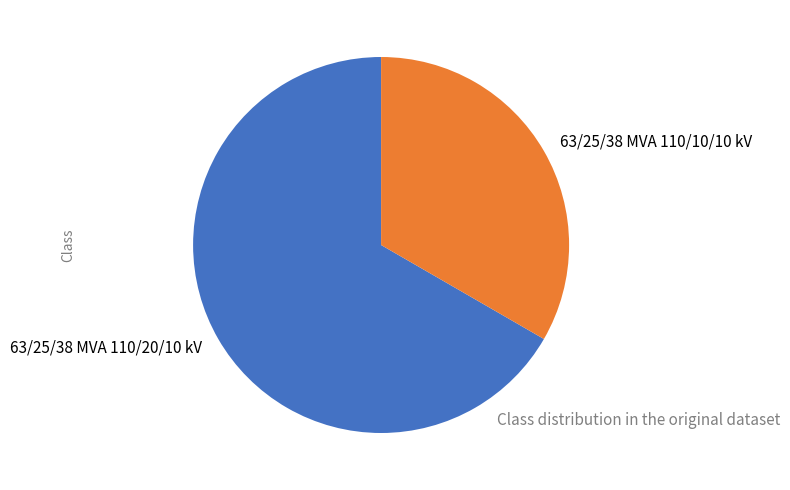

Count the number of slices in the pie.

2